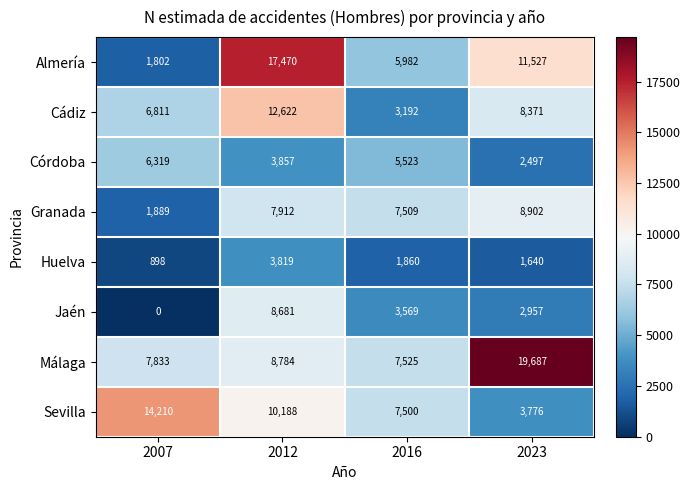

Which series has the widest spread of values?

Almería